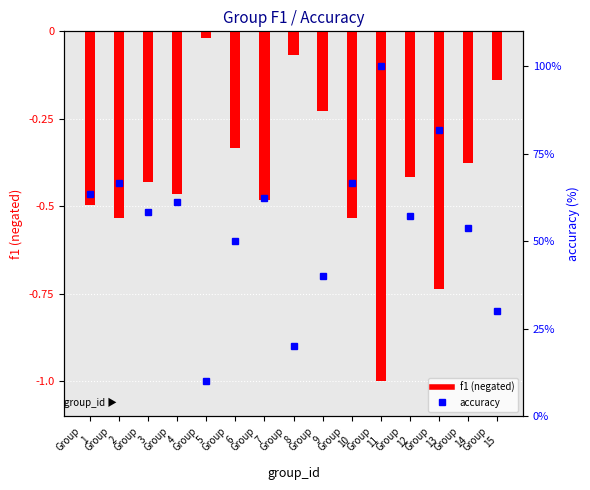

Reading right to left, extract all data points from this chart.

f1: Group
15=-0.1	Group
14=-0.4	Group
13=-0.7	Group
12=-0.4	Group
11=-1.0	Group
10=-0.5	Group
9=-0.2	Group
8=-0.1	Group
7=-0.5	Group
6=-0.3	Group
5=-0.0	Group
4=-0.5	Group
3=-0.4	Group
2=-0.5	Group
1=-0.5
accuracy: Group
15=30.0	Group
14=53.8	Group
13=81.8	Group
12=57.1	Group
11=100.0	Group
10=66.7	Group
9=40.0	Group
8=20.0	Group
7=62.5	Group
6=50.0	Group
5=10.0	Group
4=61.1	Group
3=58.3	Group
2=66.7	Group
1=63.6